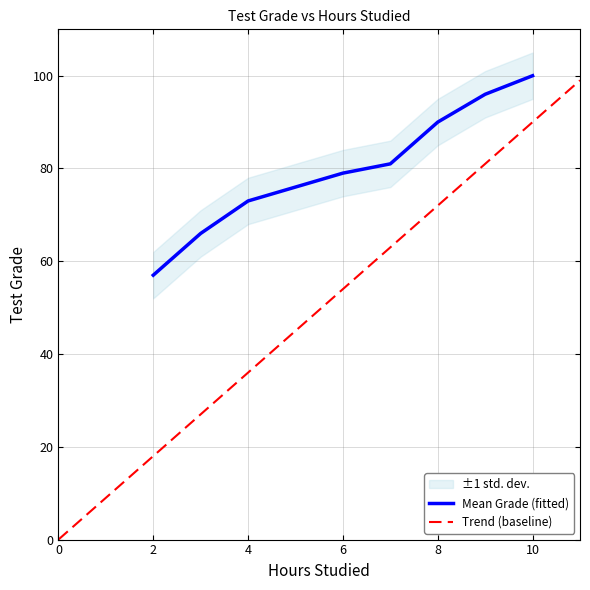

What is the smallest value displayed?

57